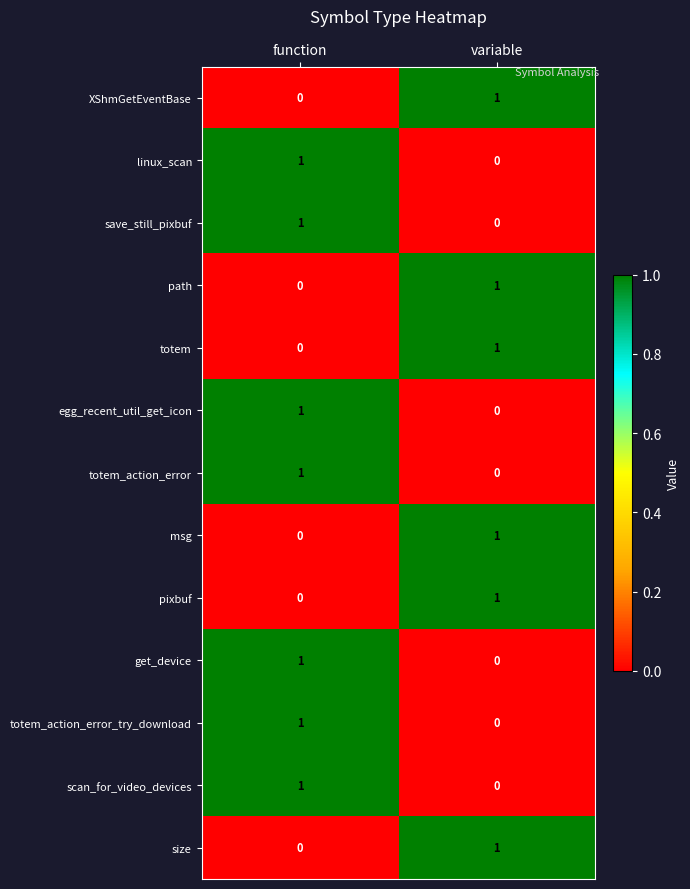

Where is pixbuf nearest to the value 0?

function